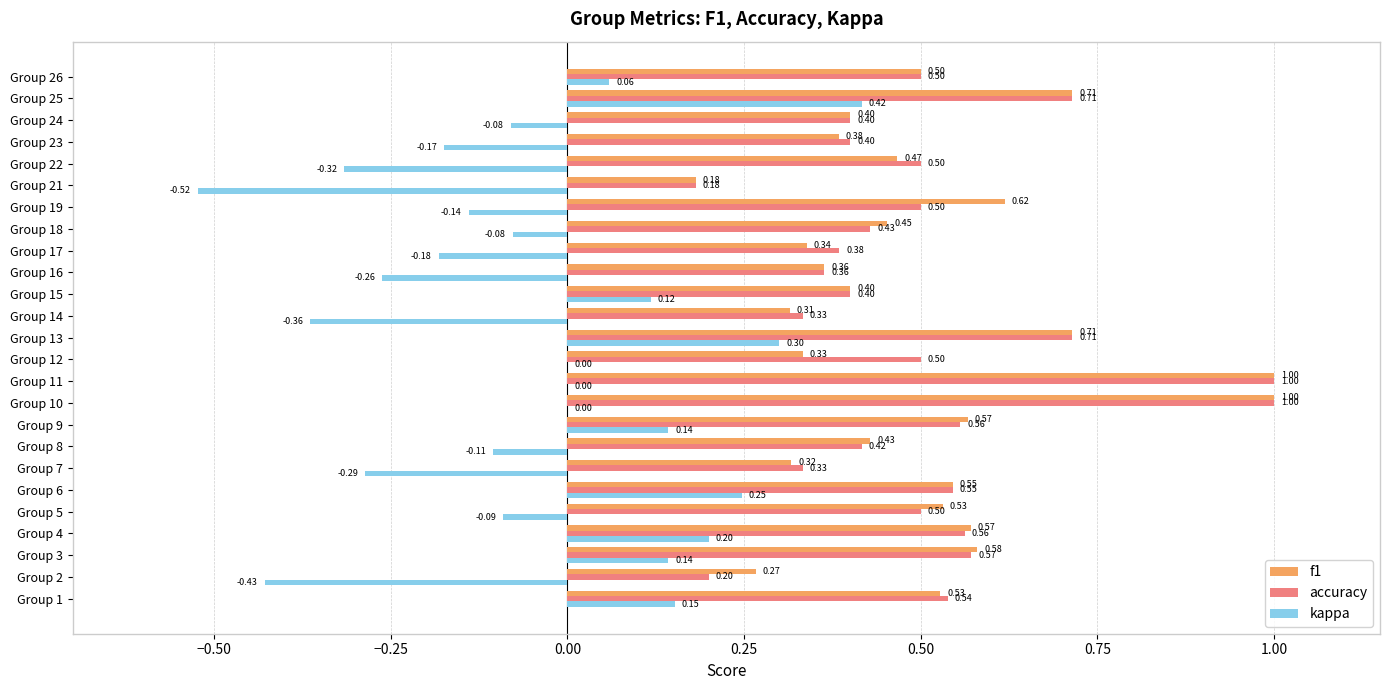

Which series has the largest total across all categories?

accuracy